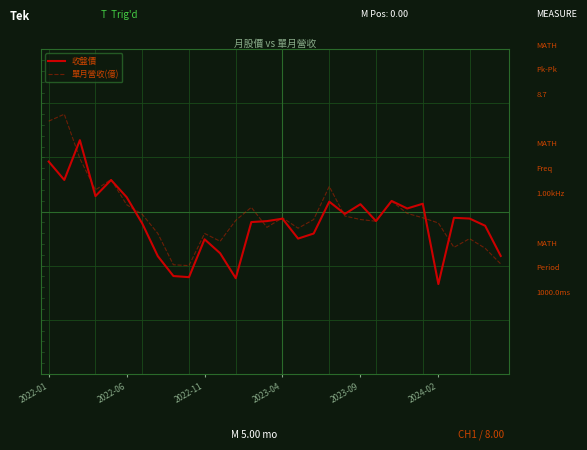

Reading left to right, transcribe all the data shown in this chart.

收盤價: 0.5	0.3	0.7	0.1	0.3	0.1	-0.1	-0.4	-0.6	-0.6	-0.3	-0.4	-0.6	-0.1	-0.1	-0.1	-0.3	-0.2	0.1	-0.0	0.1	-0.1	0.1	0.0	0.1	-0.7	-0.1	-0.1	-0.1	-0.4
單月營收(億): 0.8	0.9	0.5	0.2	0.3	0.1	-0.0	-0.2	-0.5	-0.5	-0.2	-0.3	-0.1	0.0	-0.1	-0.1	-0.2	-0.1	0.2	-0.0	-0.1	-0.1	0.1	-0.0	-0.1	-0.1	-0.3	-0.3	-0.3	-0.5